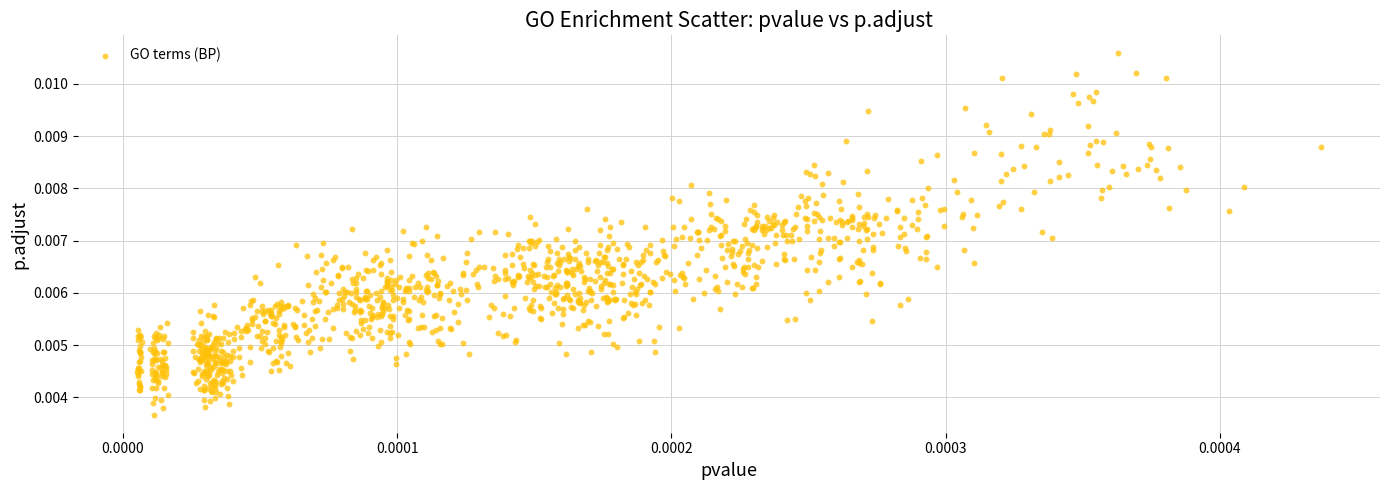

Count the number of points in this scatter plot.

1200